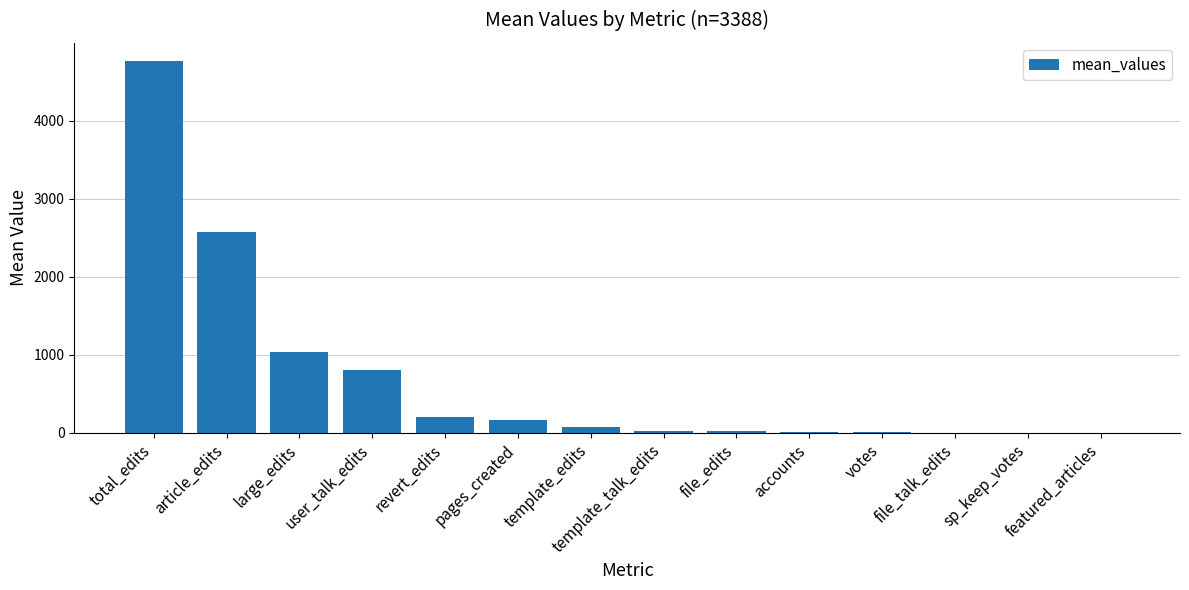

What is the change in value from large_edits to revert_edits?

-840.8